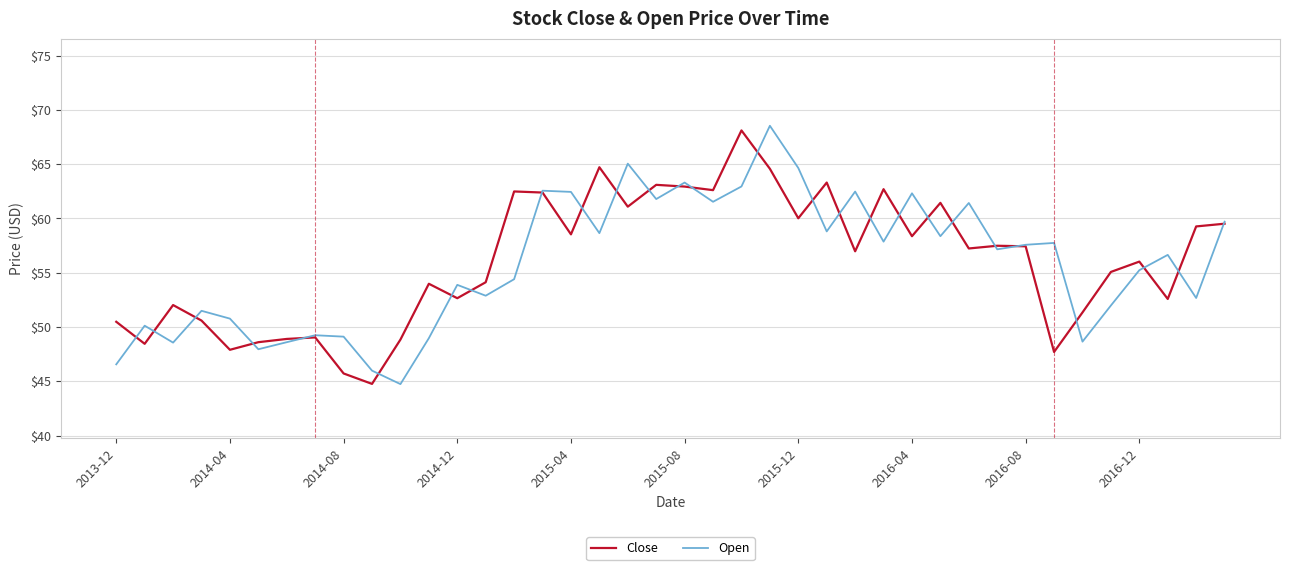

What is the minimum value shown in the chart?

44.8